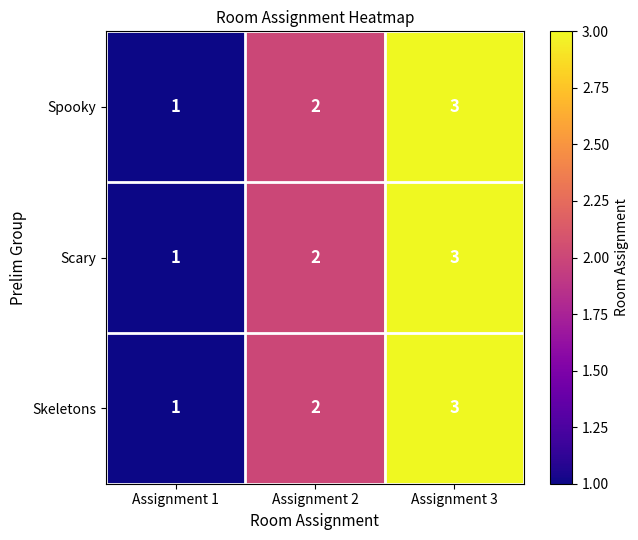

What is the sum of the Skeletons values at Assignment 2 and Assignment 3?

5